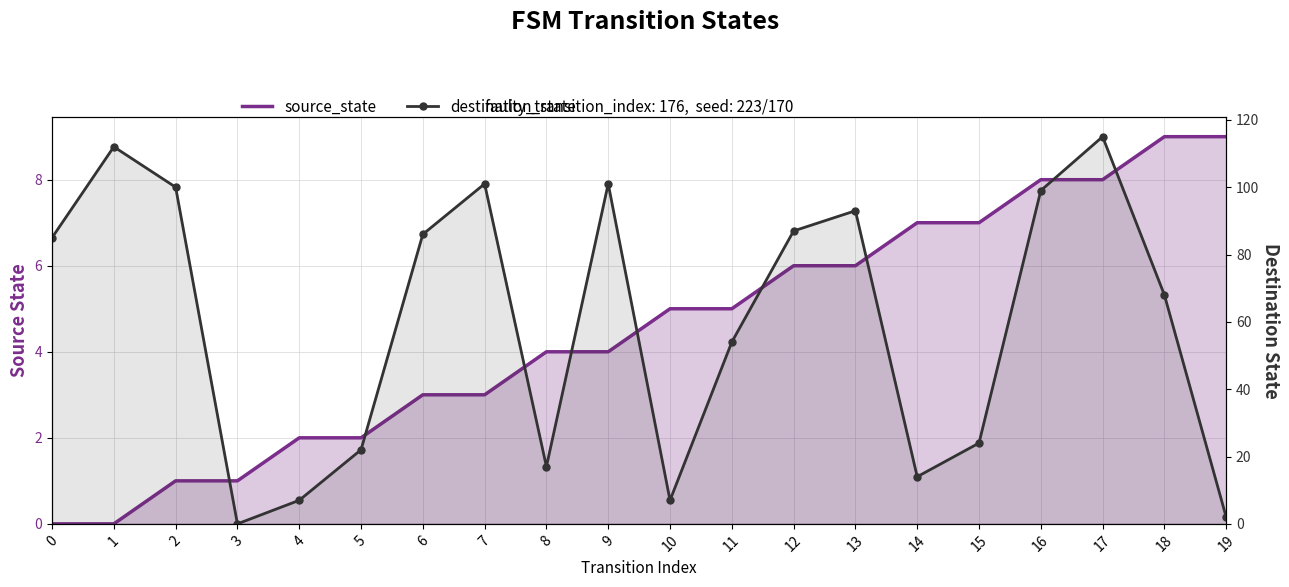

Which series ends up on top after the final intersection of destination_state and source_state?

source_state